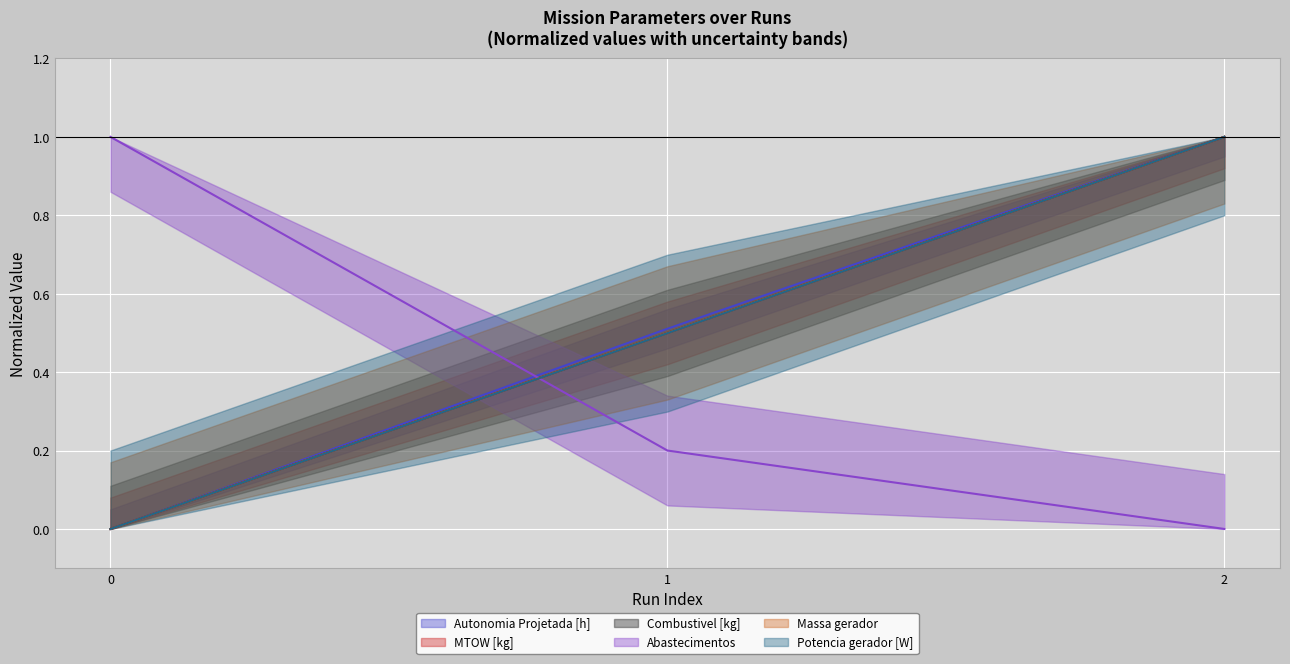

What is the value of the Potencia gerador [W] point at the 2nd from the left?

0.5